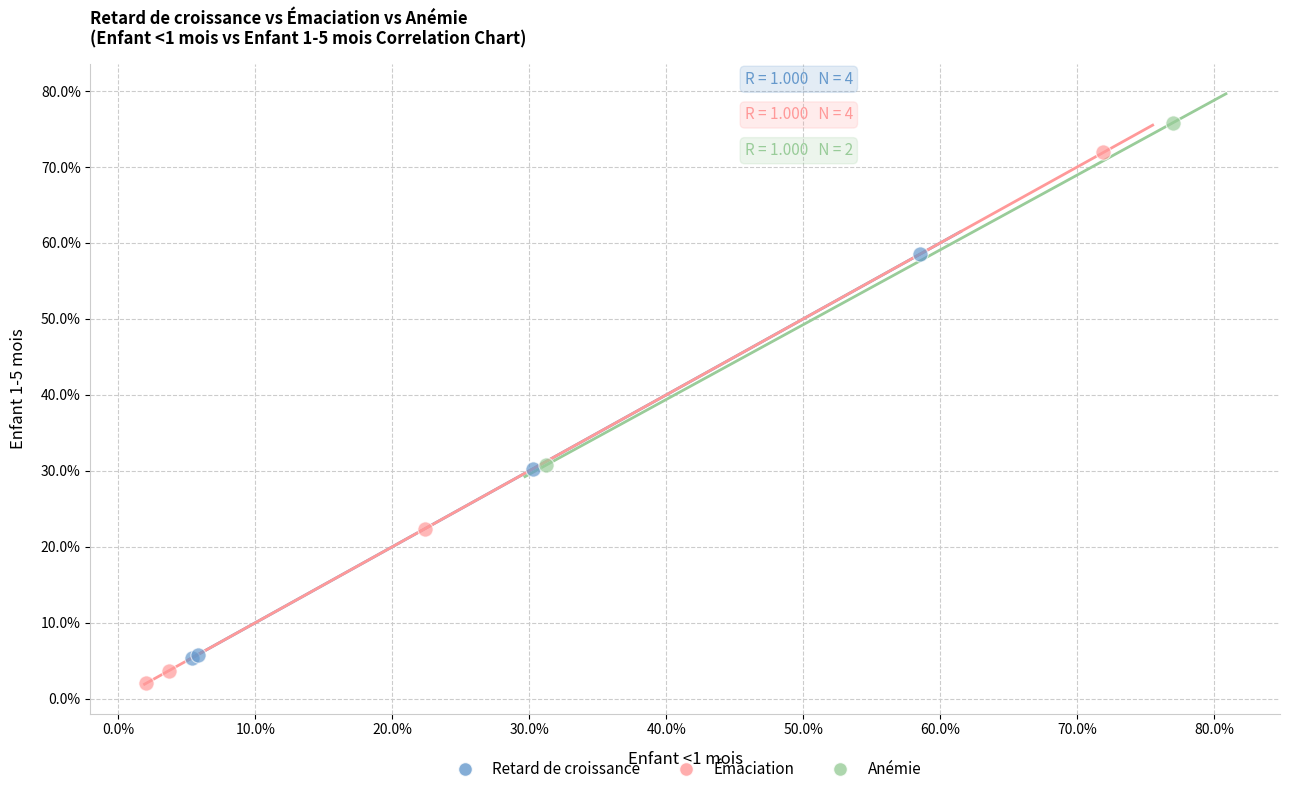

Which series contains the lowest Y value?

Émaciation